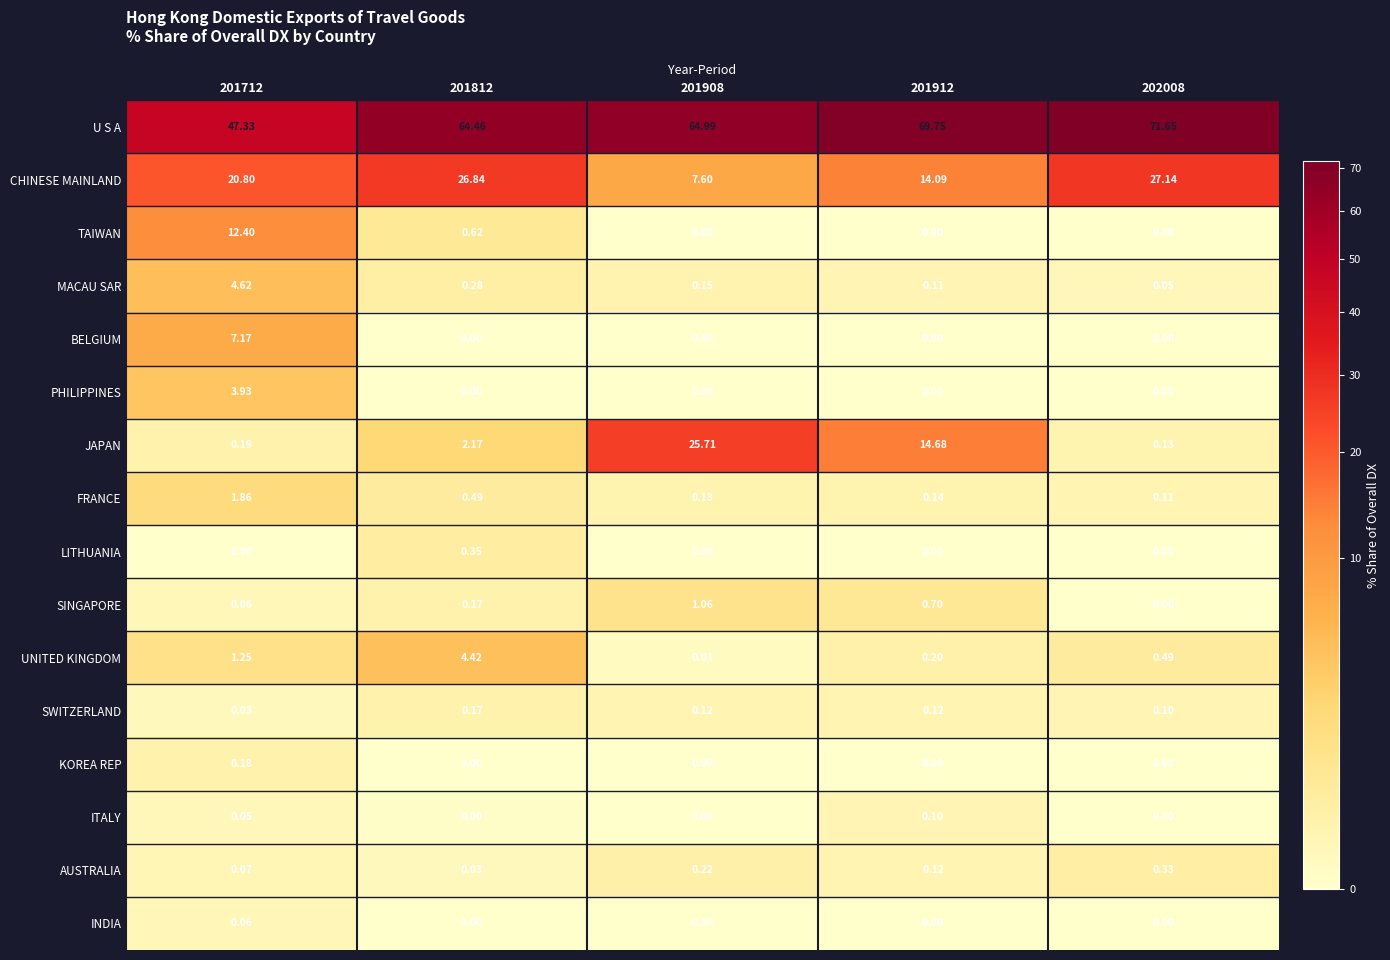

Is the value of PHILIPPINES at 201712 greater than the value of SWITZERLAND at 201712?

Yes